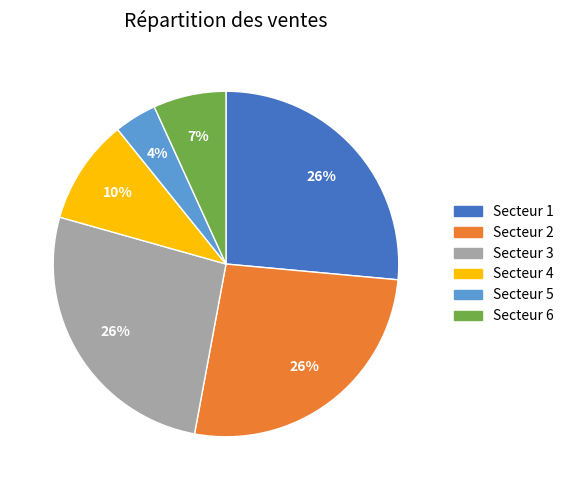

Is there a majority slice in this chart?

No